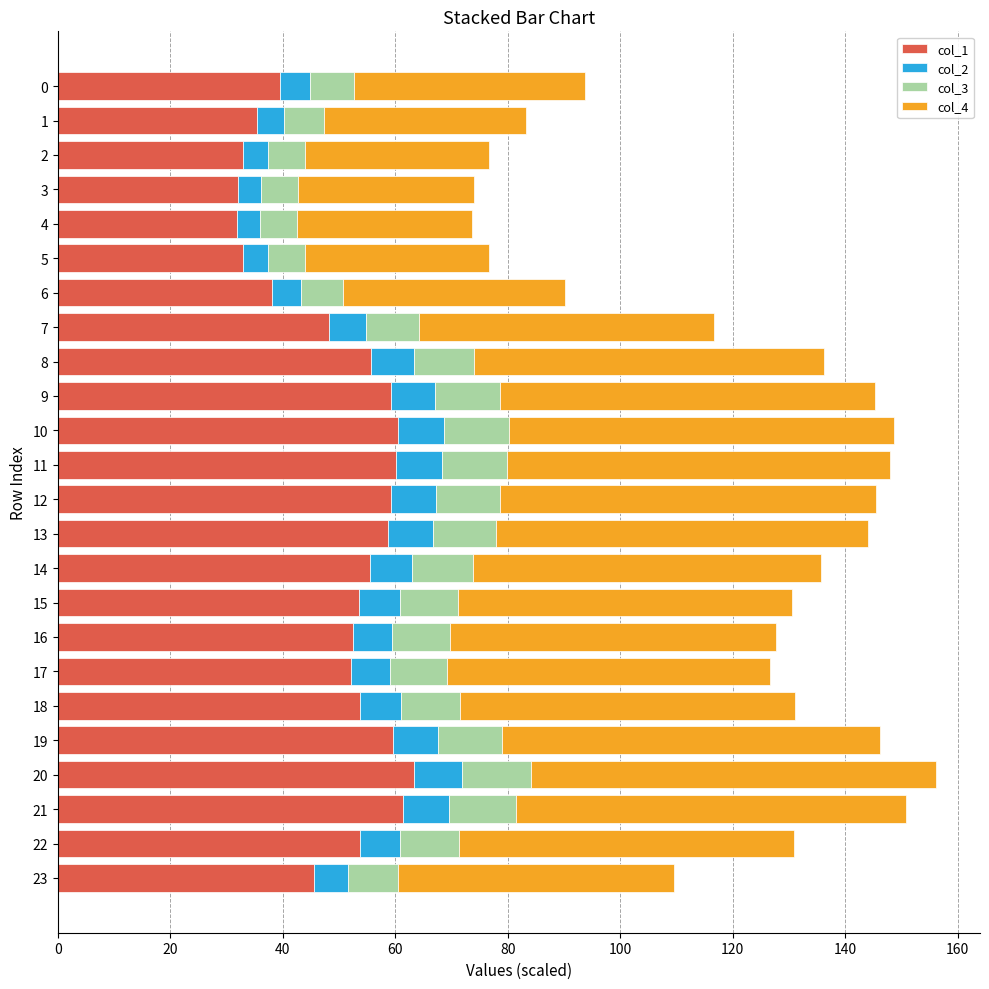

The col_1 series shows 59.3 at 12. True or false?

True